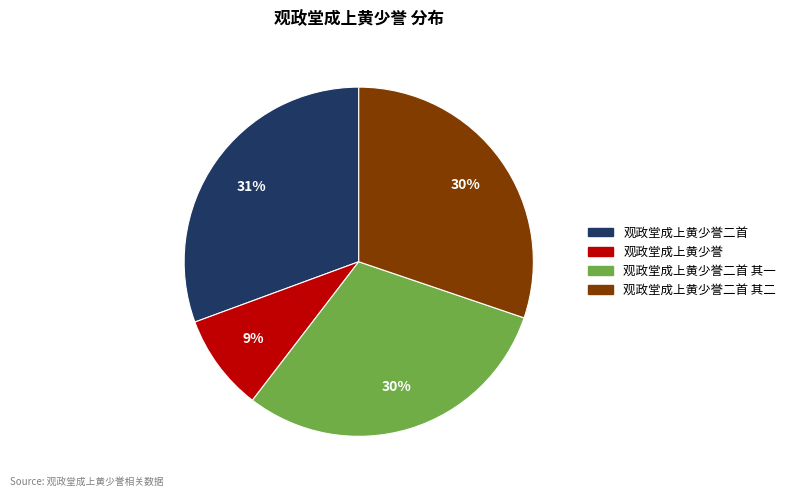

To the nearest percent, what is the average slice percentage?

25%